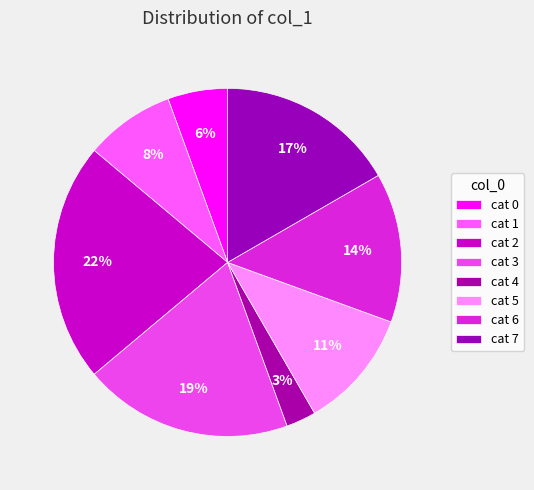

How many slices are in this pie chart?

8